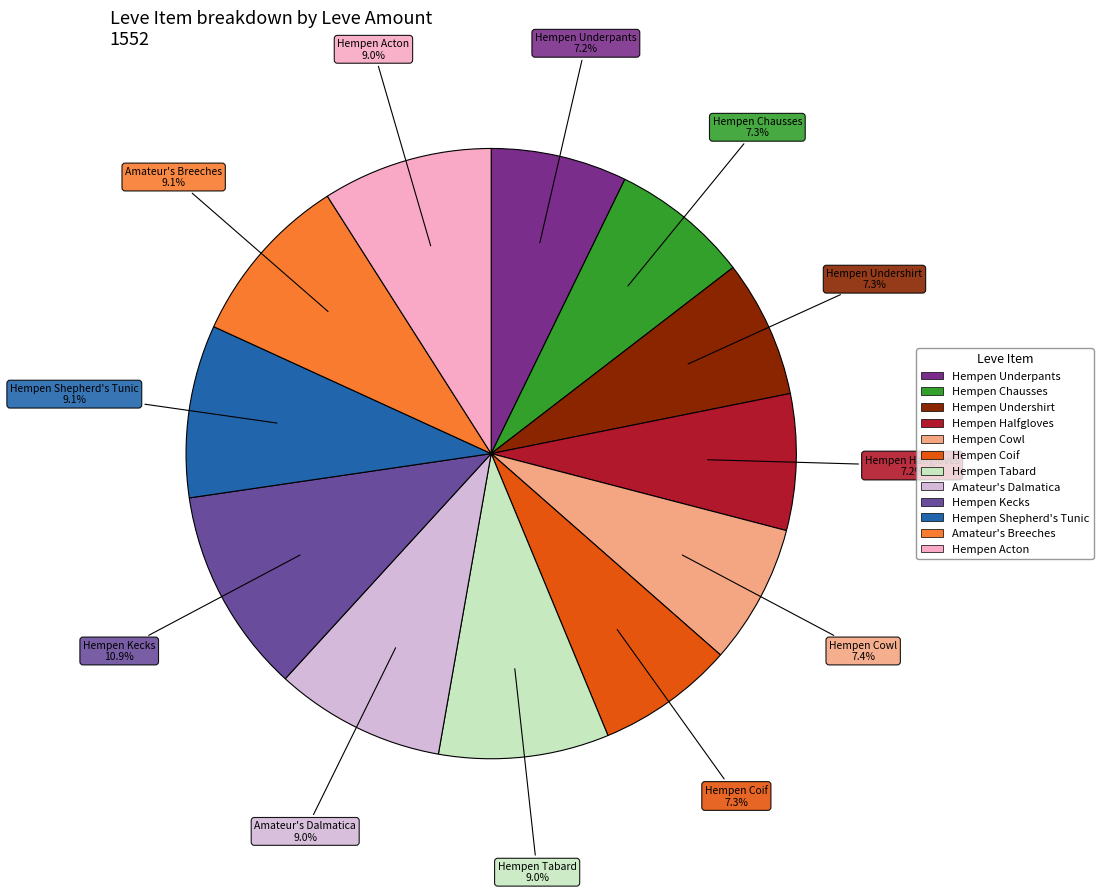

Does any single category account for the majority?

No